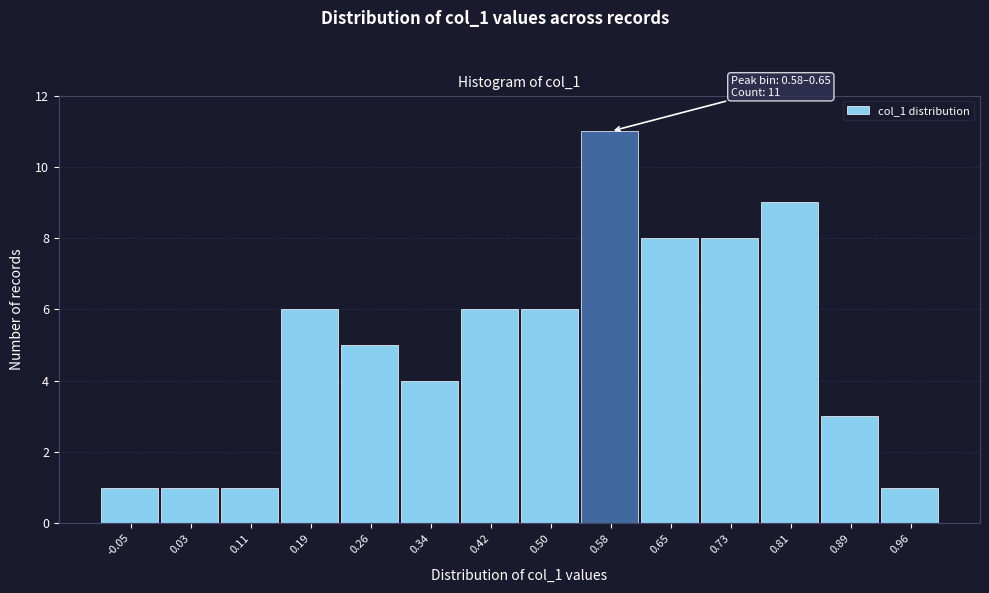

Reading right to left, transcribe all the data shown in this chart.

0.96=1	0.89=3	0.81=9	0.73=8	0.65=8	0.58=11	0.50=6	0.42=6	0.34=4	0.26=5	0.19=6	0.11=1	0.03=1	-0.05=1